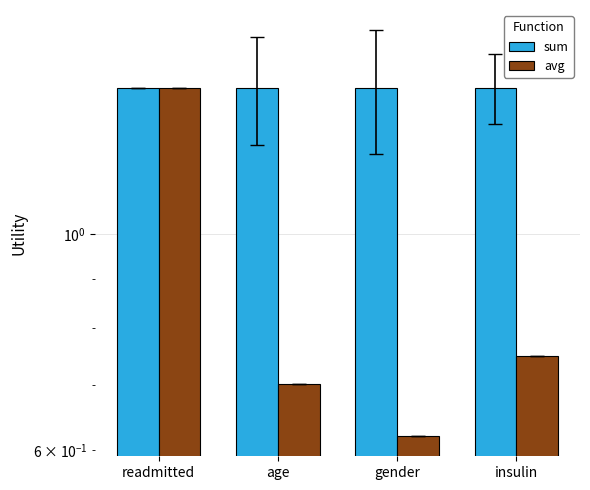

What are all the series names shown in the legend?

sum, avg